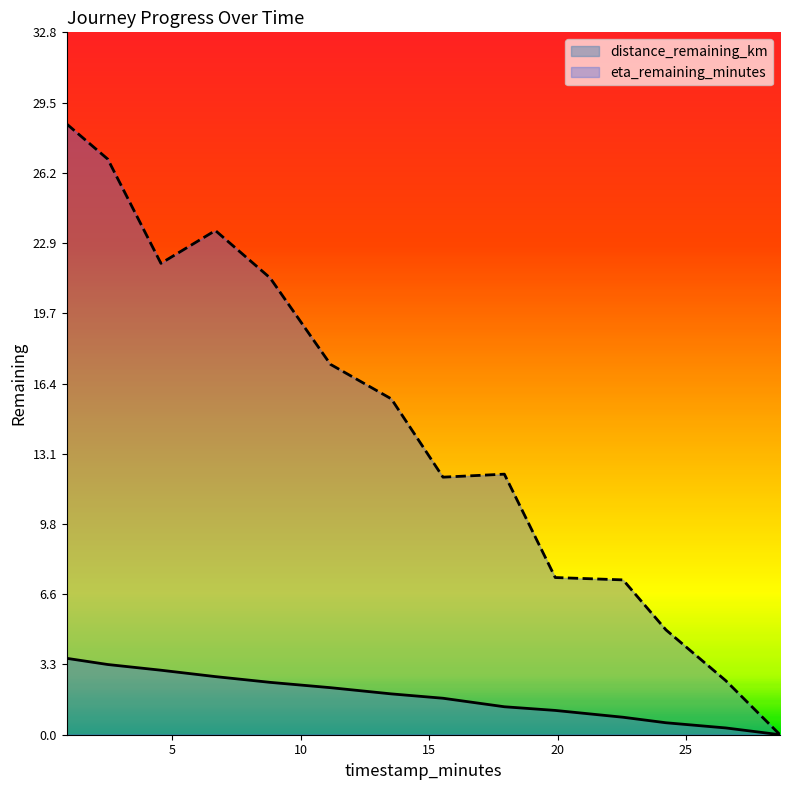

Rank the series by their maximum value, from highest to lowest.

eta_remaining_minutes, distance_remaining_km